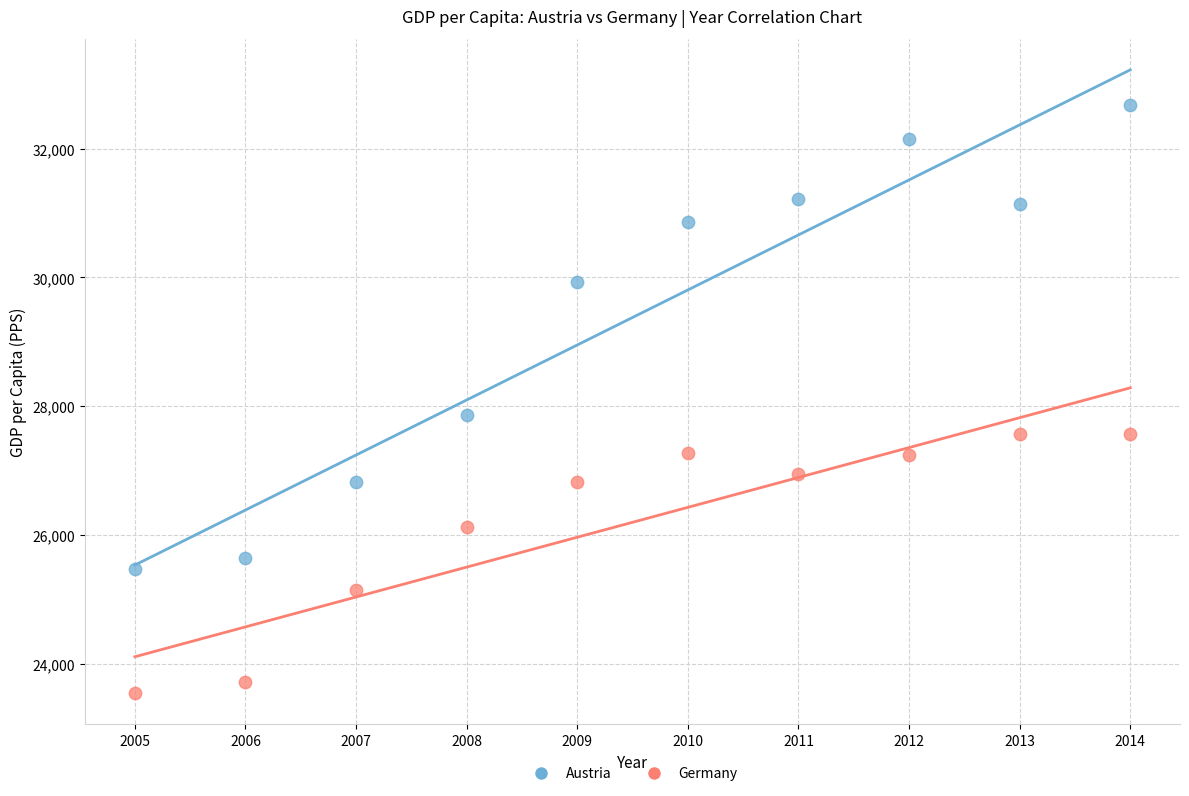

Across all data points, what is the range of X values (max minus min)?

9